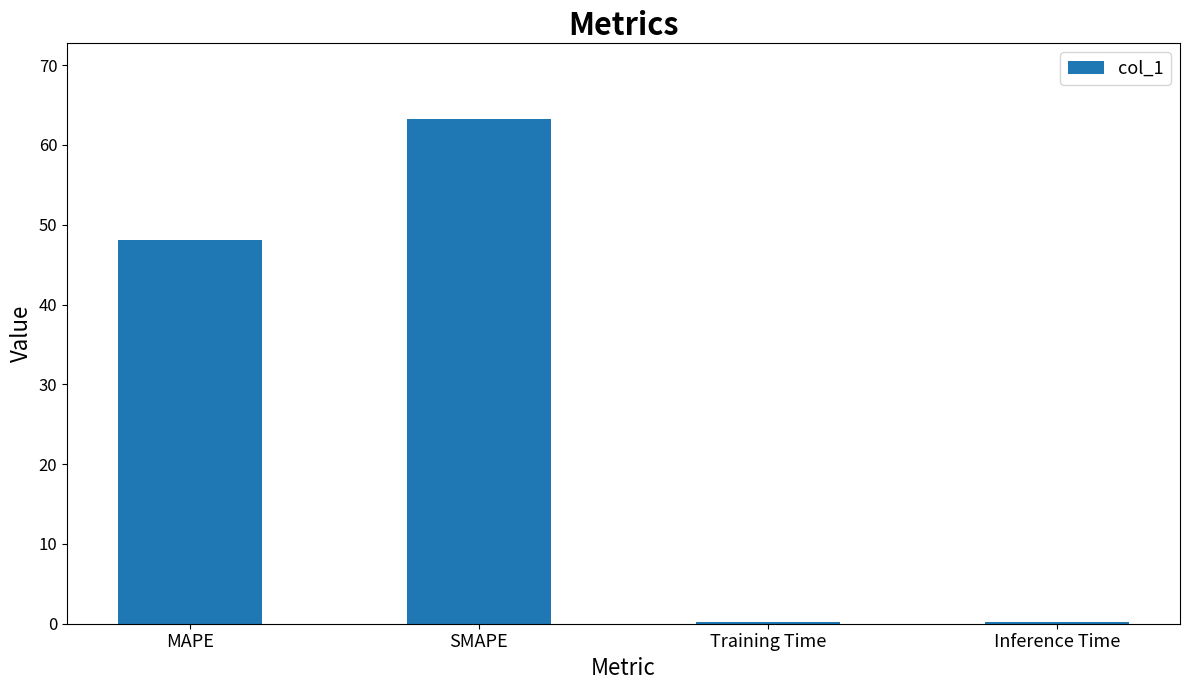

The value at MAPE is 48.1. True or false?

True